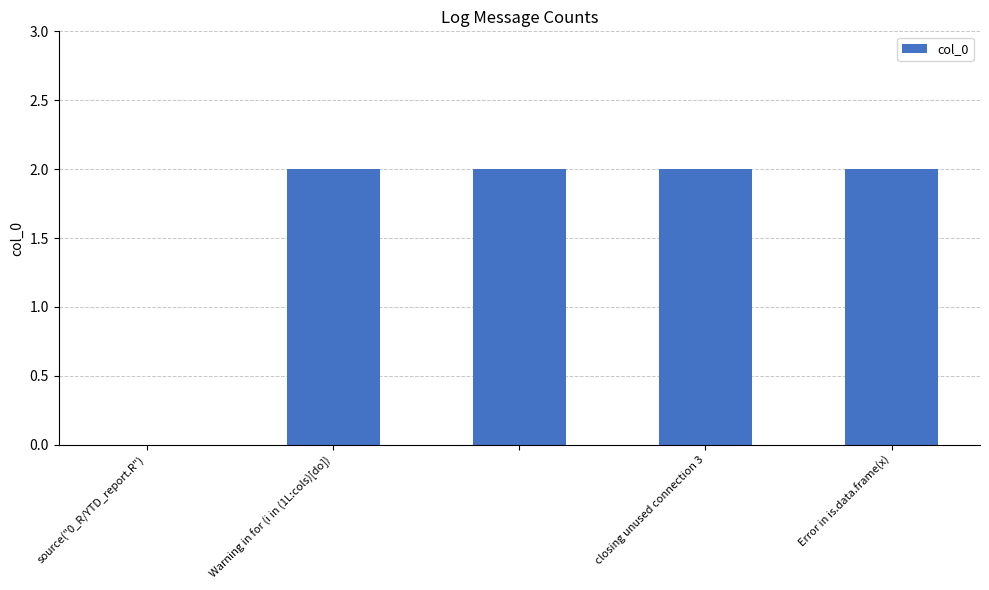

How many values are between 2 and 3?

4